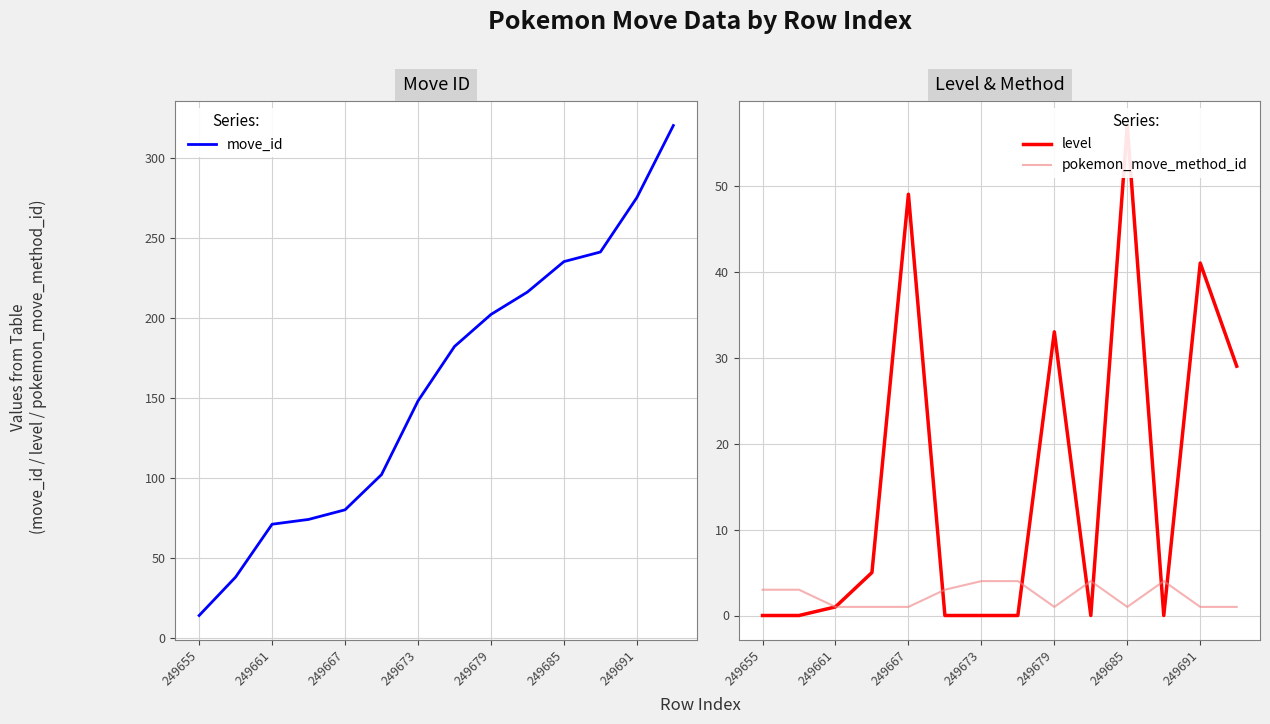

What is the lowest value of the move_id series?

14